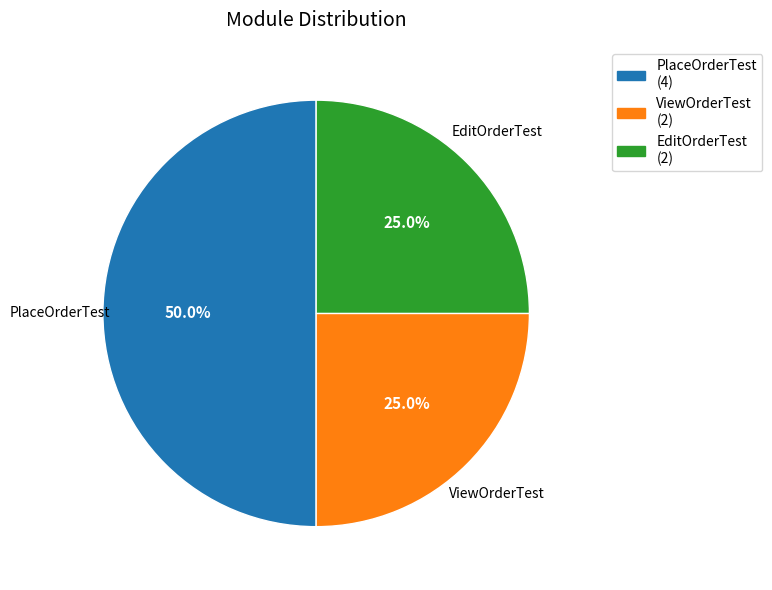

Does EditOrderTest account for over 50% of the chart?

No